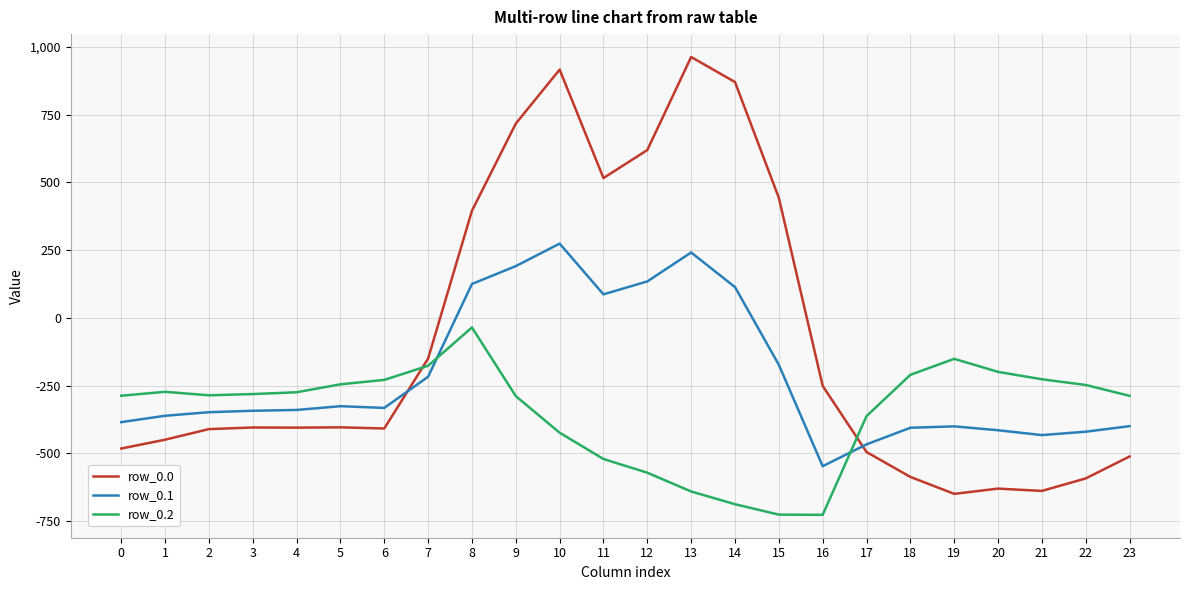

The value of row_0.1 at 1 is -513.9. True or false?

False